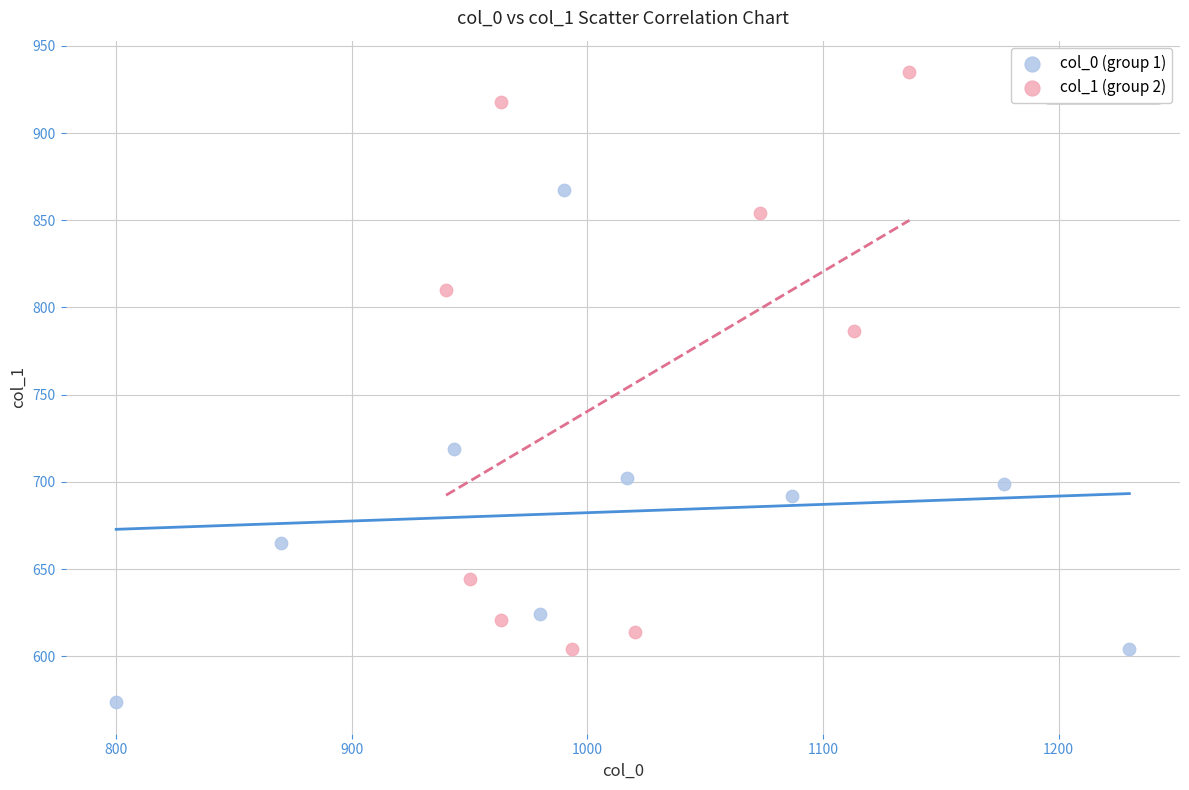

Which series contains the lowest Y value?

col_0 (group 1)